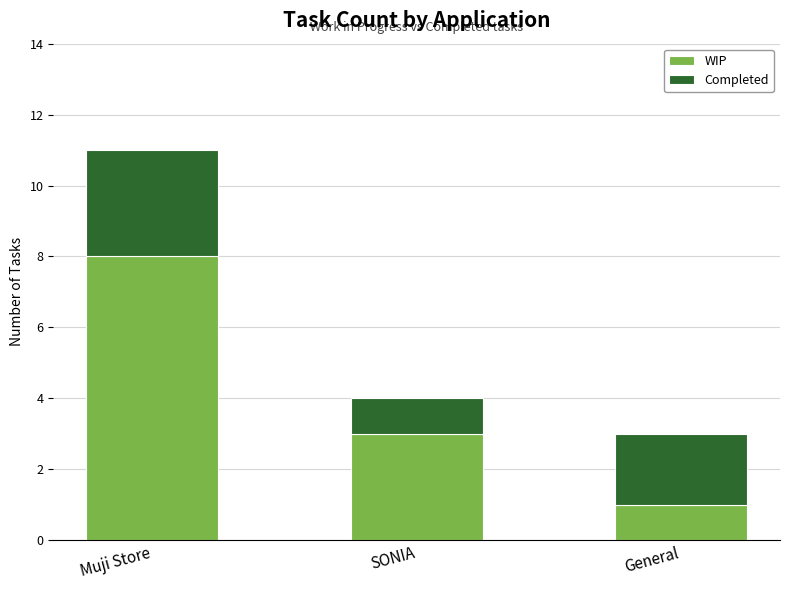

List the labels in order of WIP value, largest first.

Muji Store, SONIA, General